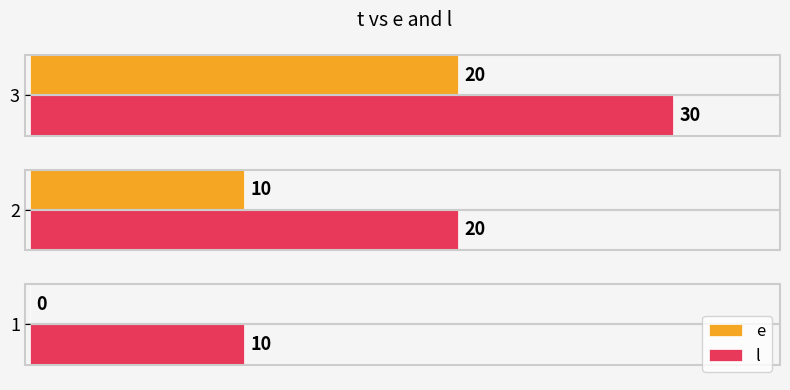

Which label corresponds to the largest value in the chart?

3